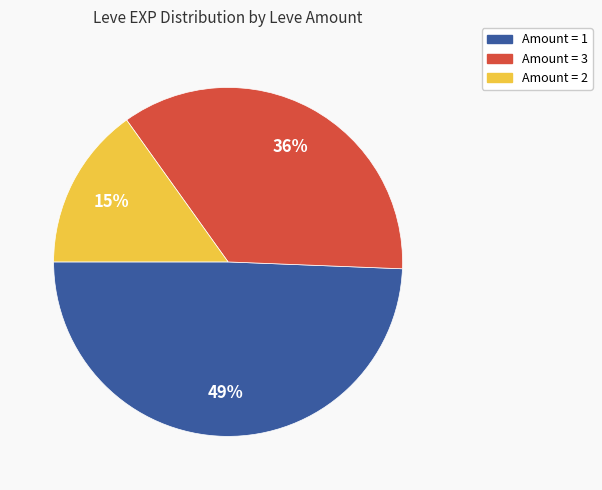

Is there a majority slice in this chart?

No